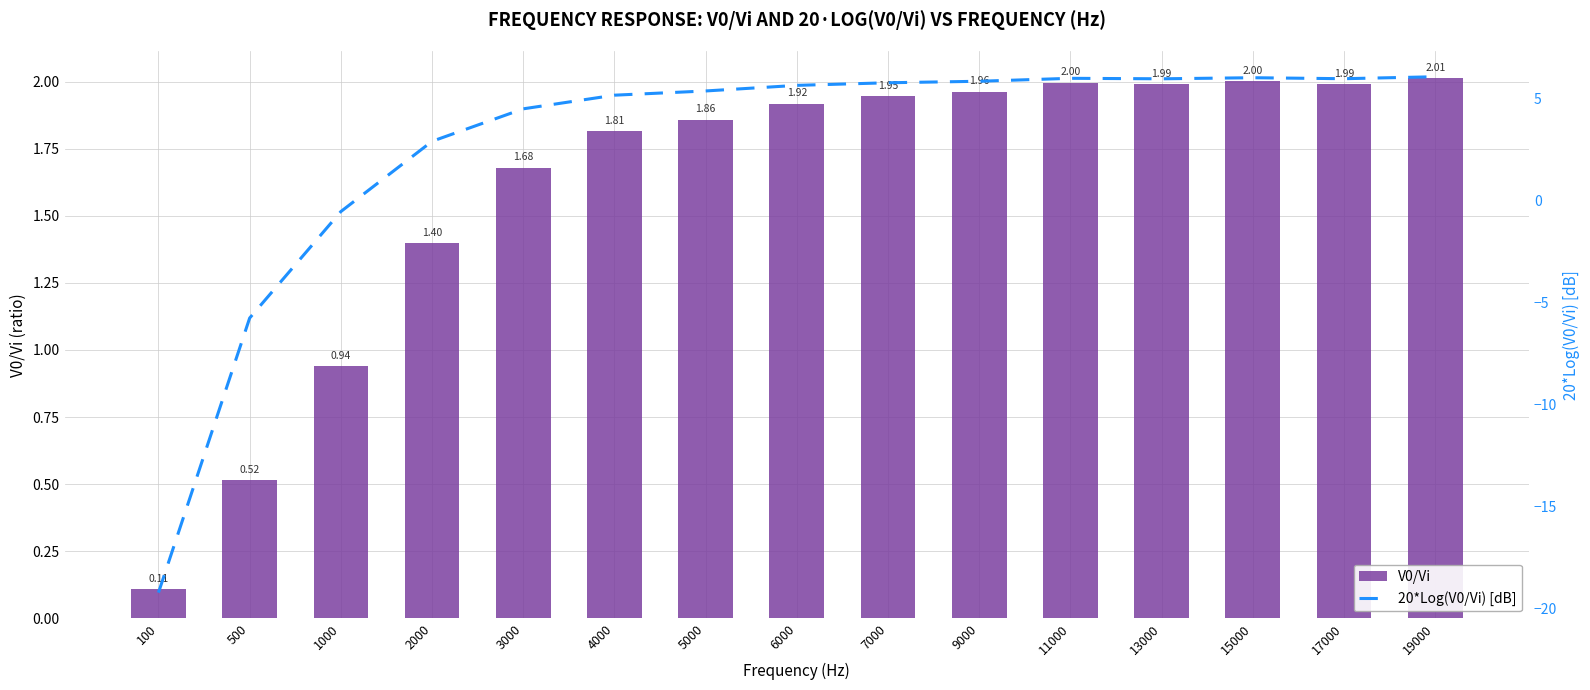

Rank the series by their average value, from highest to lowest.

20*Log(V0/Vi) [dB], V0/Vi